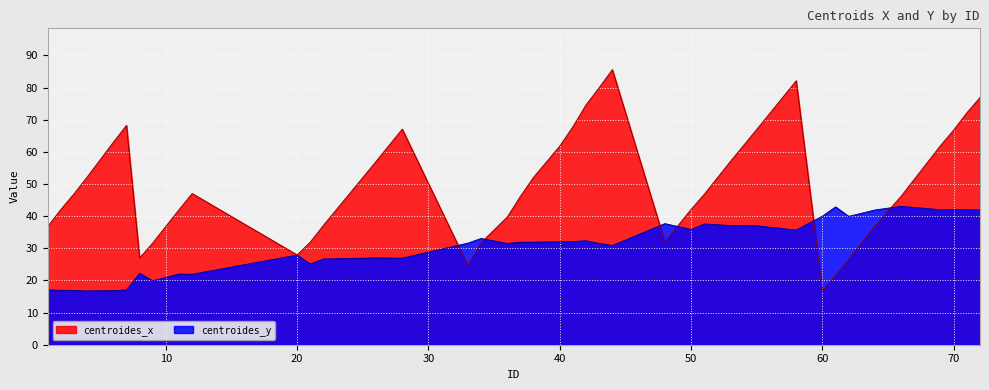

The value of centroides_y at 51 is 17.7. True or false?

False